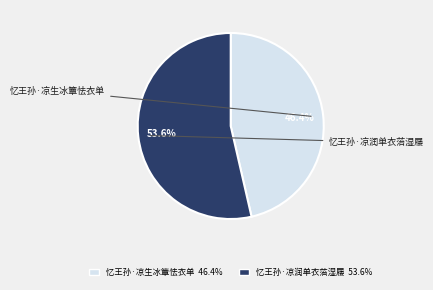

Does 忆王孙·凉润单衣菭湿屦 represent more than half of the total?

Yes